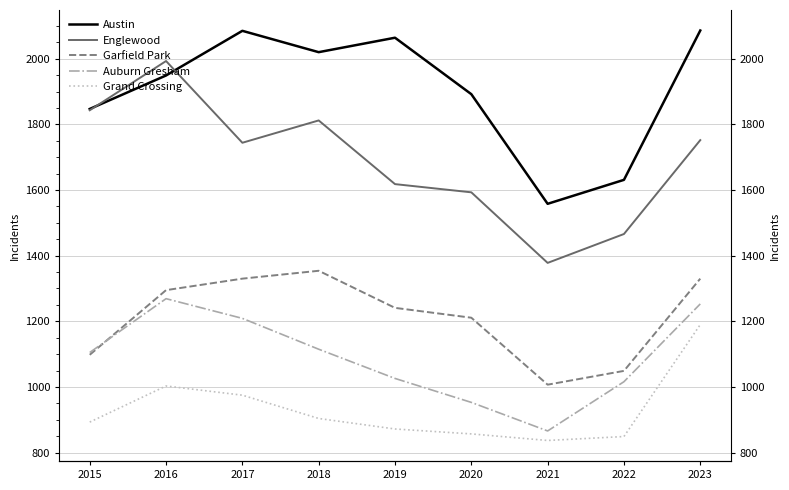

What is the value of the Austin point at the 5th from the left?

2064